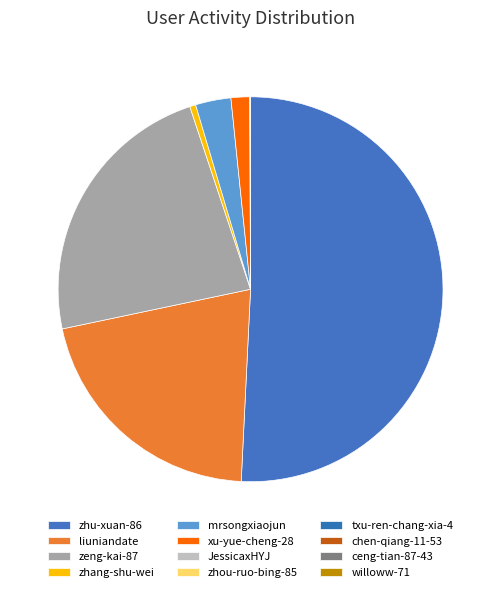

Rank the categories by value from highest to lowest.

zhu-xuan-86, zeng-kai-87, liuniandate, mrsongxiaojun, xu-yue-cheng-28, zhang-shu-wei, JessicaxHYJ, willoww-71, zhou-ruo-bing-85, txu-ren-chang-xia-4, chen-qiang-11-53, ceng-tian-87-43